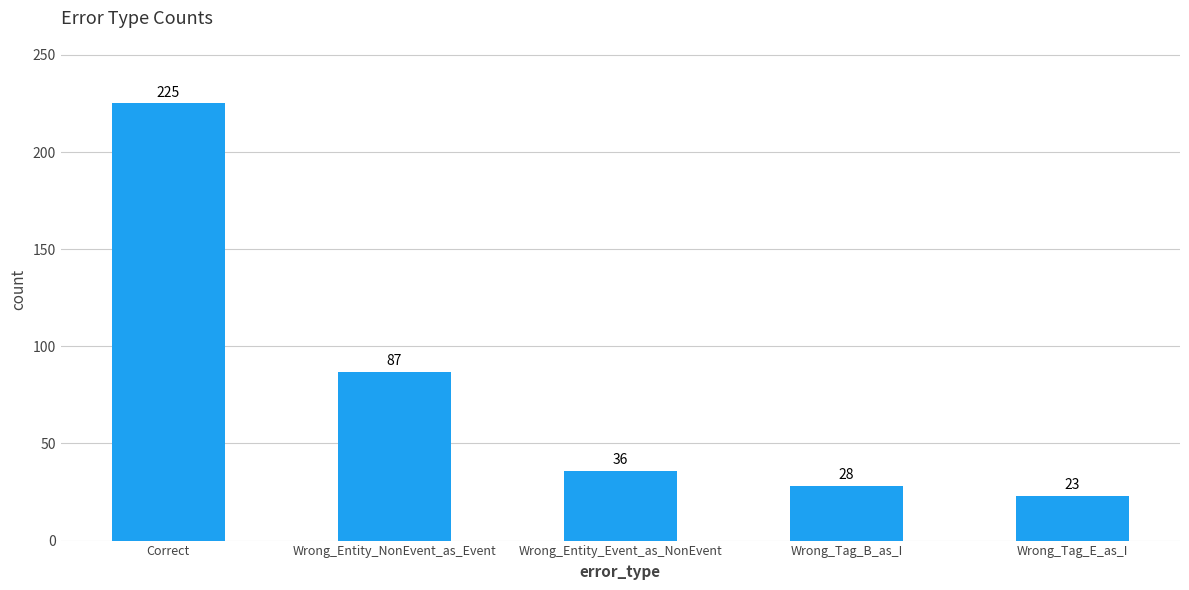

At which category does the chart reach its minimum across all series?

Wrong_Tag_E_as_I